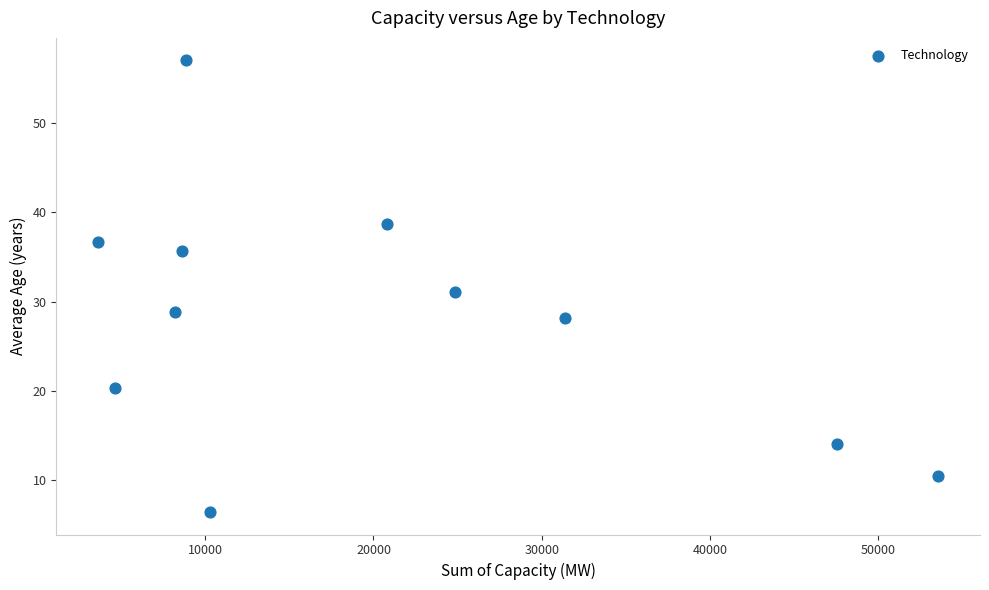

What is the average X value?

20209.8